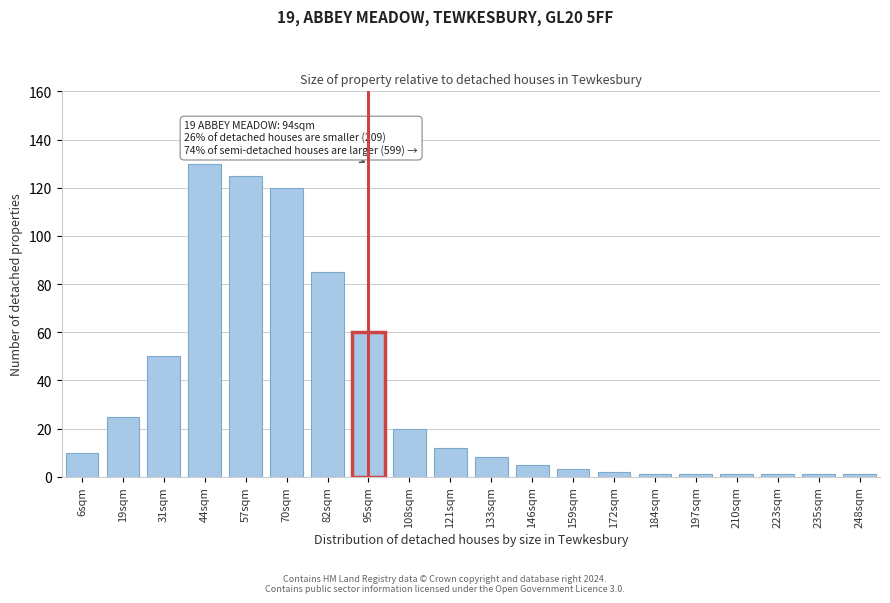

Reading left to right, extract all data points from this chart.

10	25	50	130	125	120	85	60	20	12	8	5	3	2	1	1	1	1	1	1